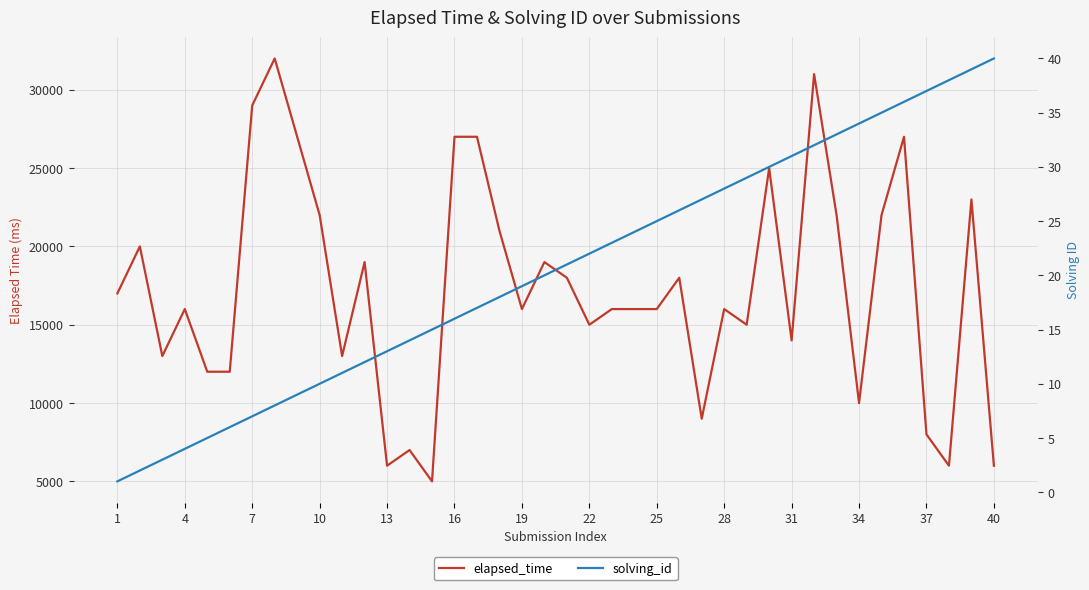

What is the highest value of the solving_id series?

40